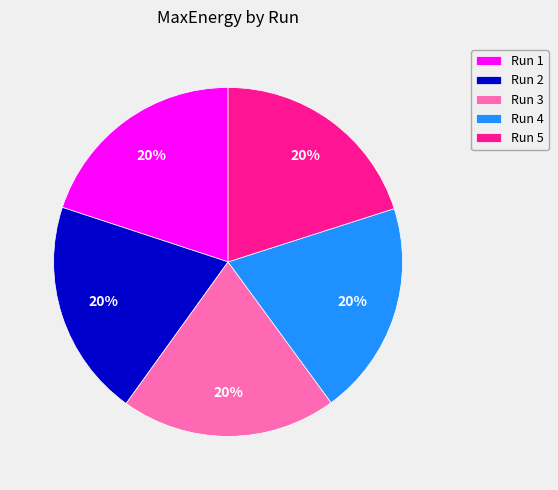

How many slices are in this pie chart?

5